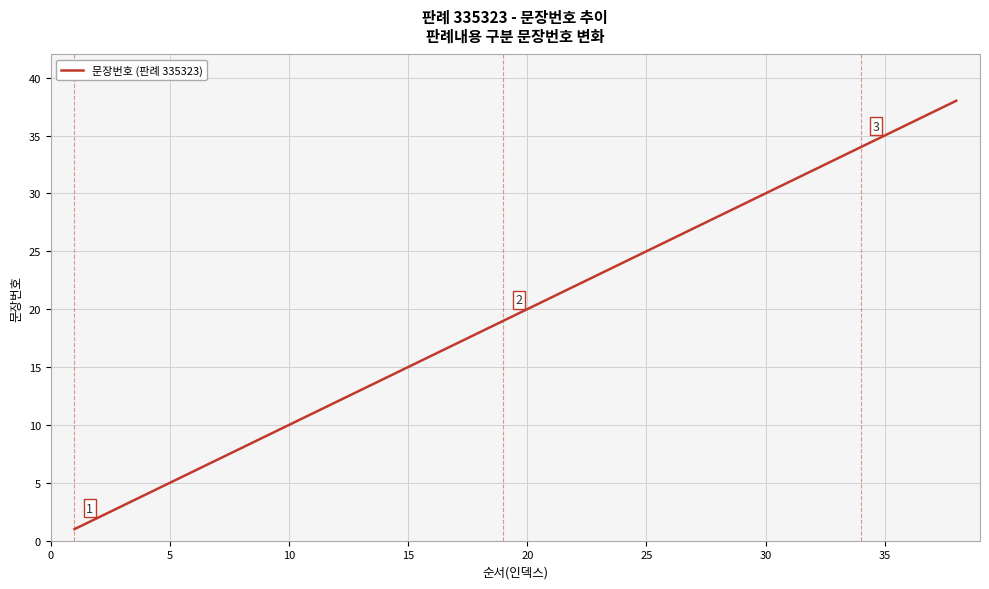

What is the greatest value displayed?

38